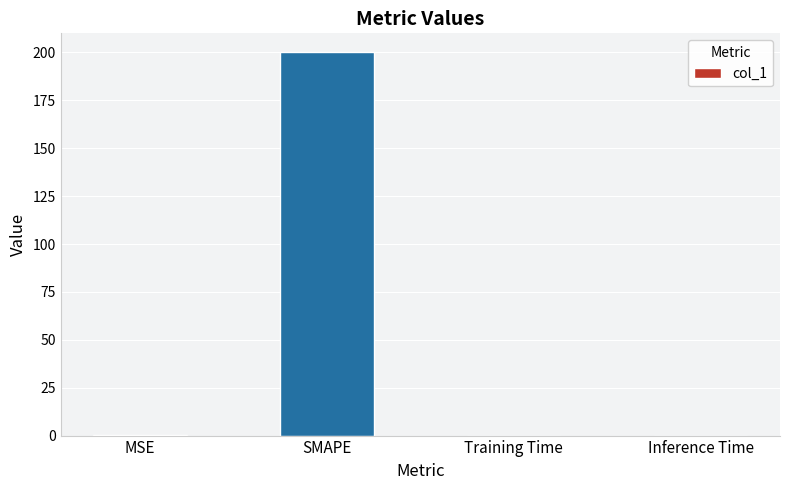

What is the sum of all values?

200.1